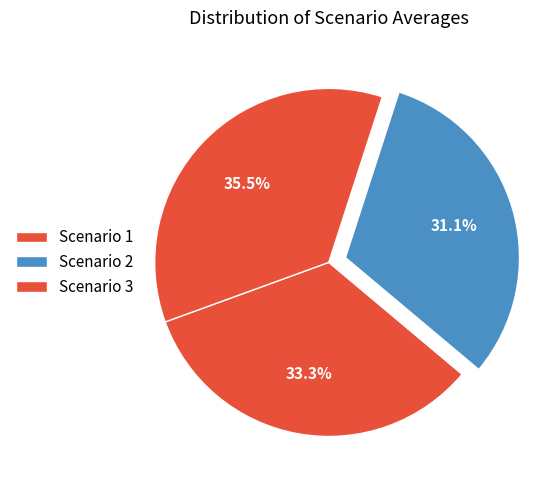

To the nearest percent, what is the difference between the Scenario 1 and Scenario 3 slice percentages?

2%